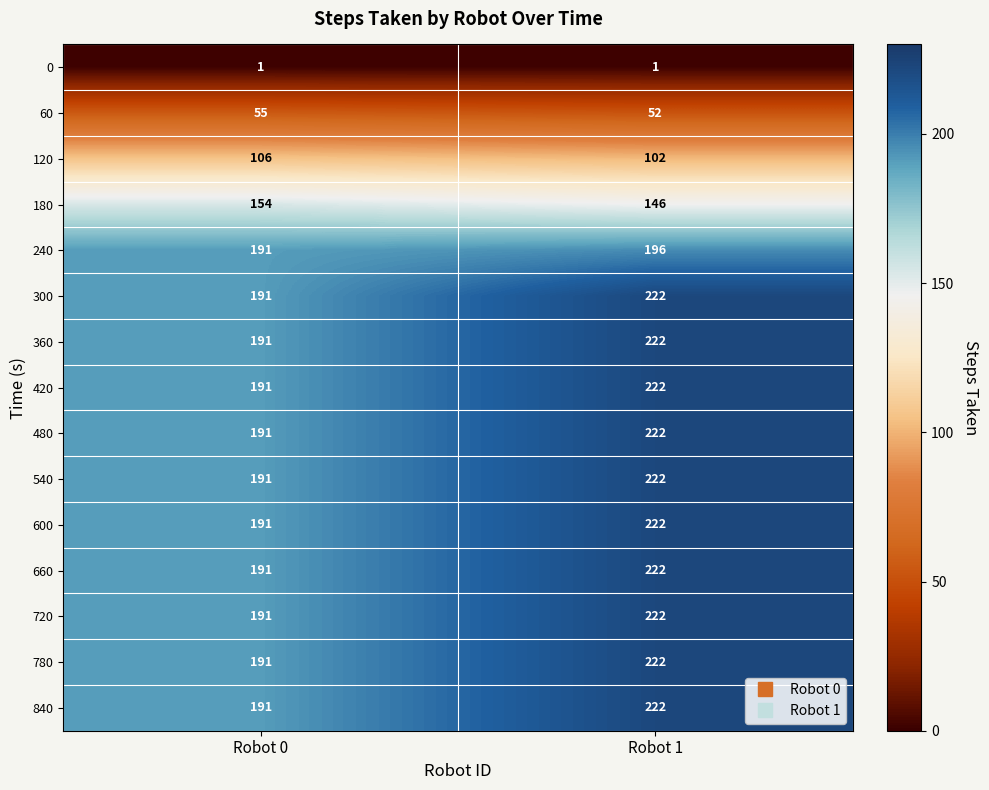

List the labels in order of 420 value, smallest first.

Robot 0, Robot 1